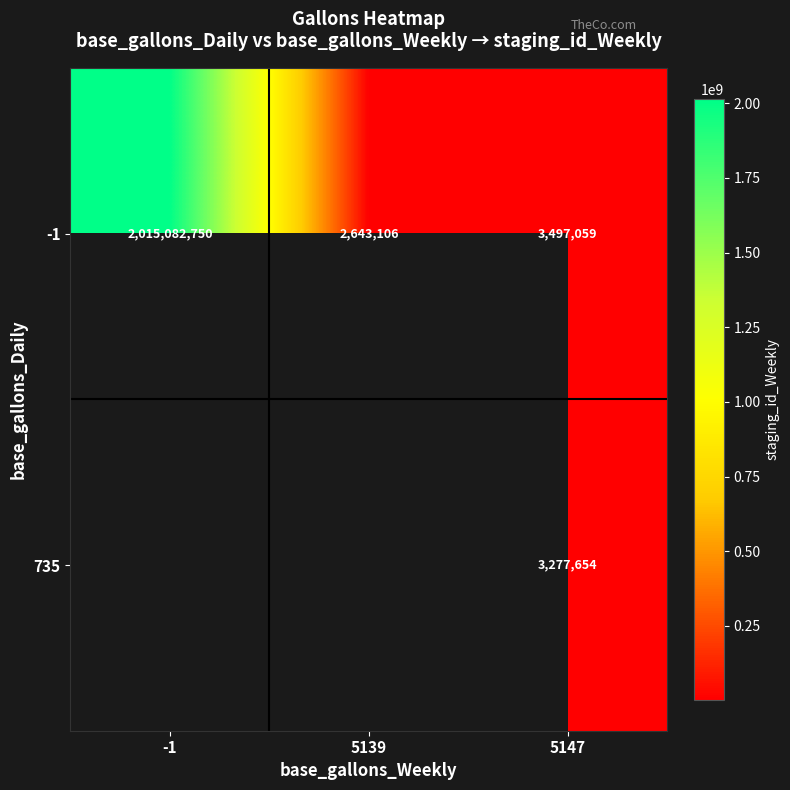

How many categories are shown in the chart?

3